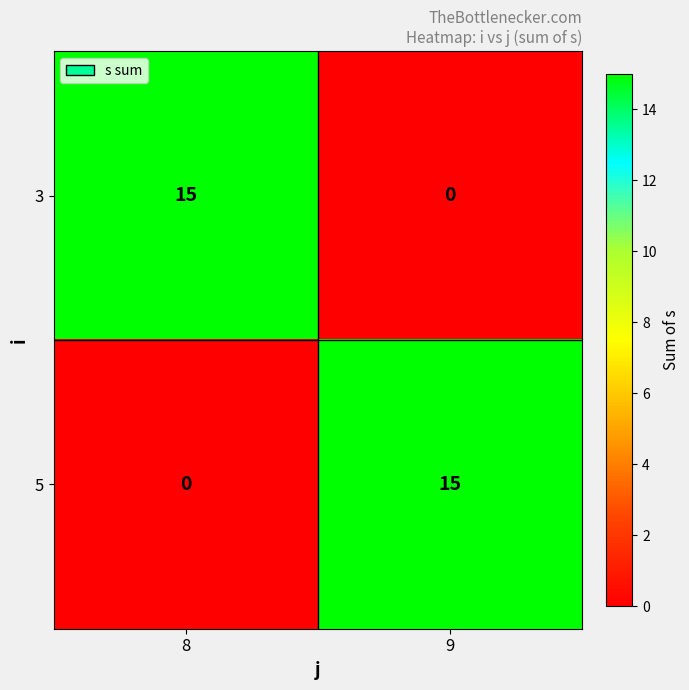

Count the number of categories in the chart.

2